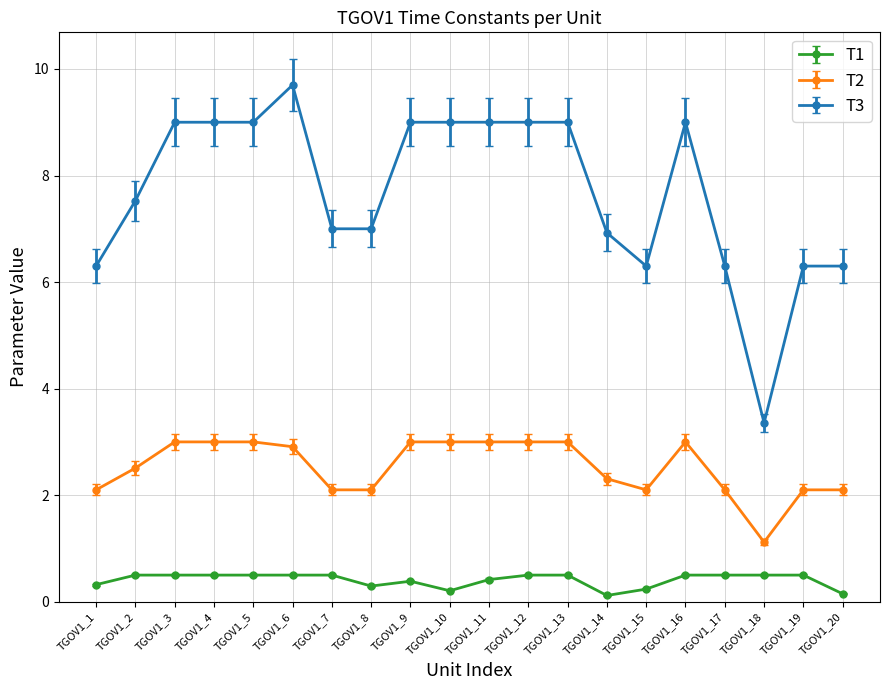

Which label corresponds to the largest value in the chart?

TGOV1_6